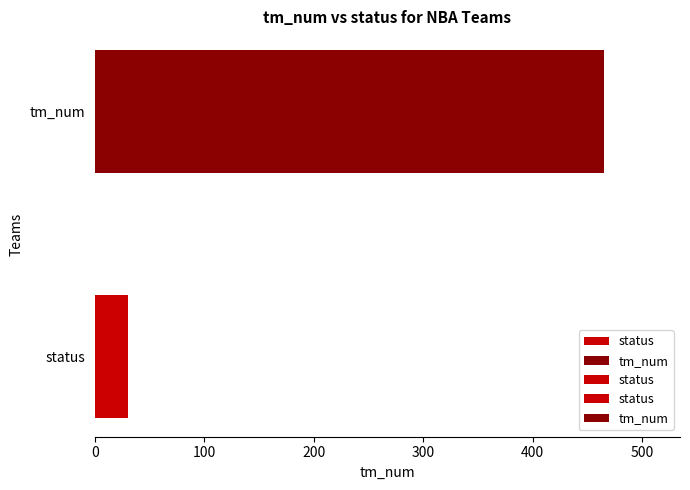

How many bars are there in total?

2